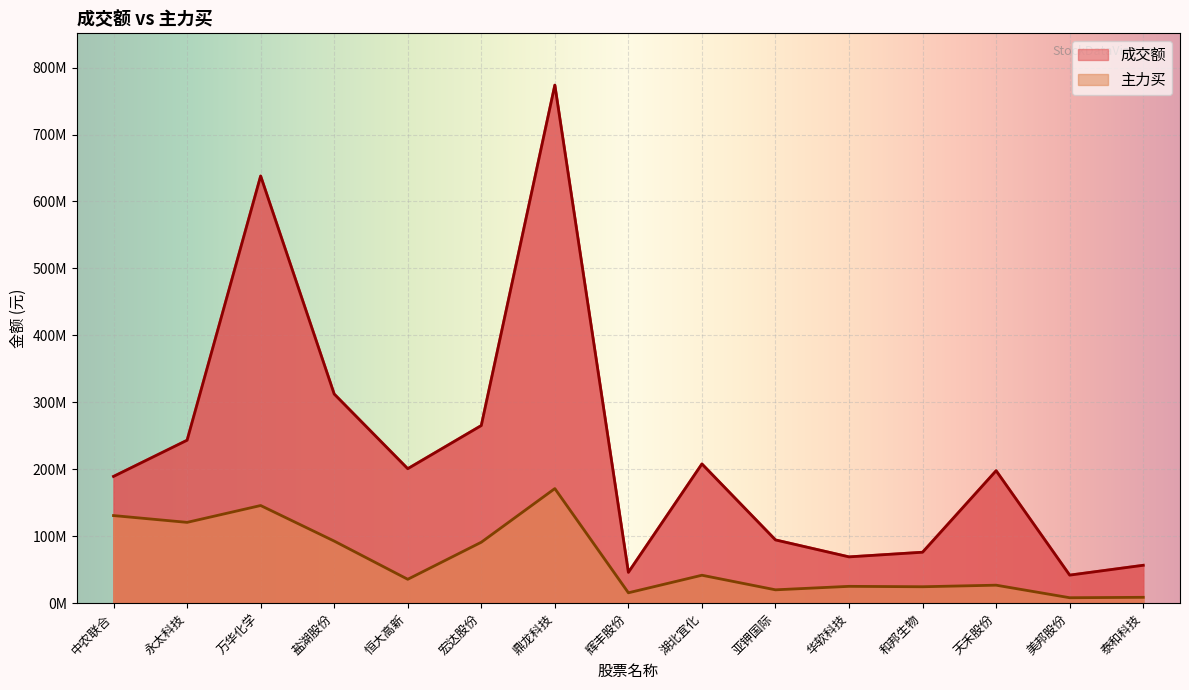

Which series has the largest total across all categories?

成交额